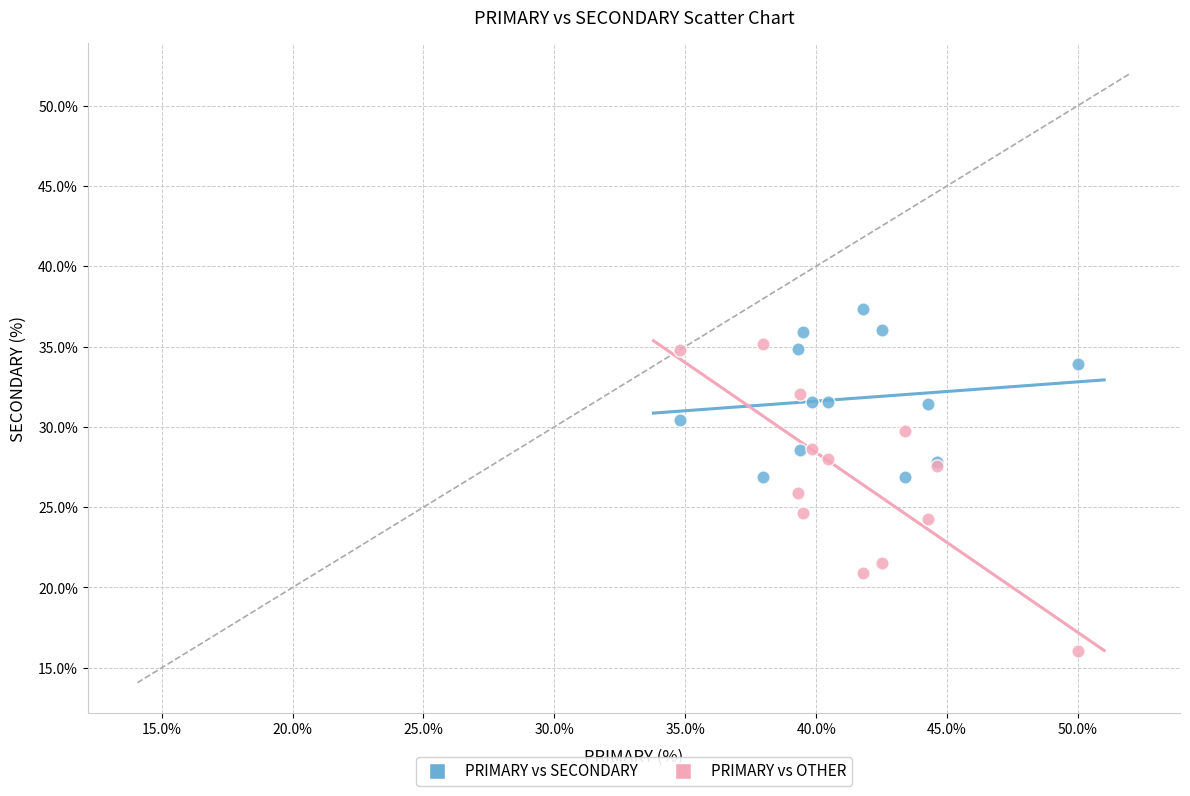

Which series has the largest Y range (max minus min)?

PRIMARY vs OTHER